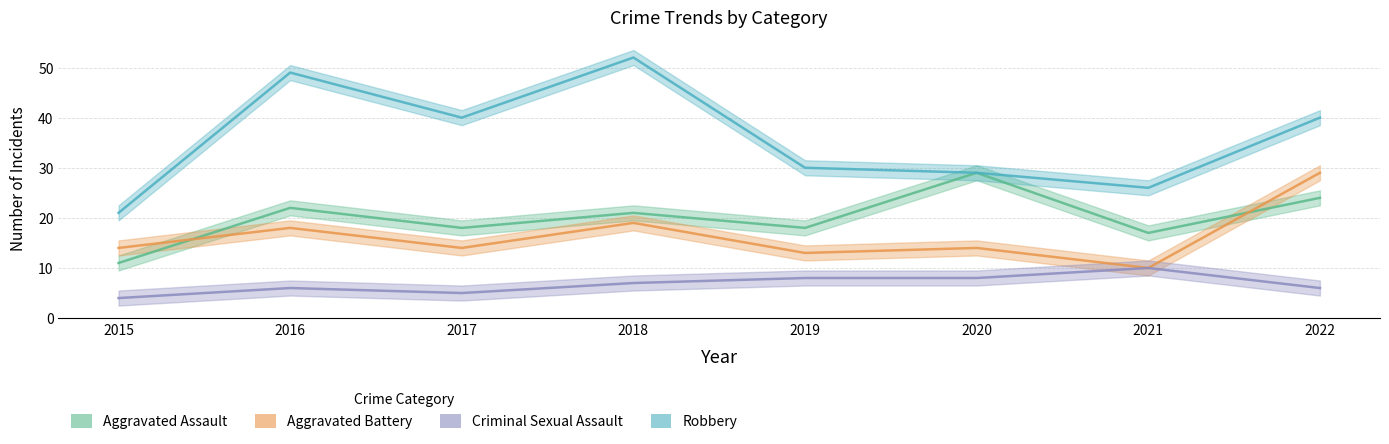

Which series has the widest spread of values?

Robbery